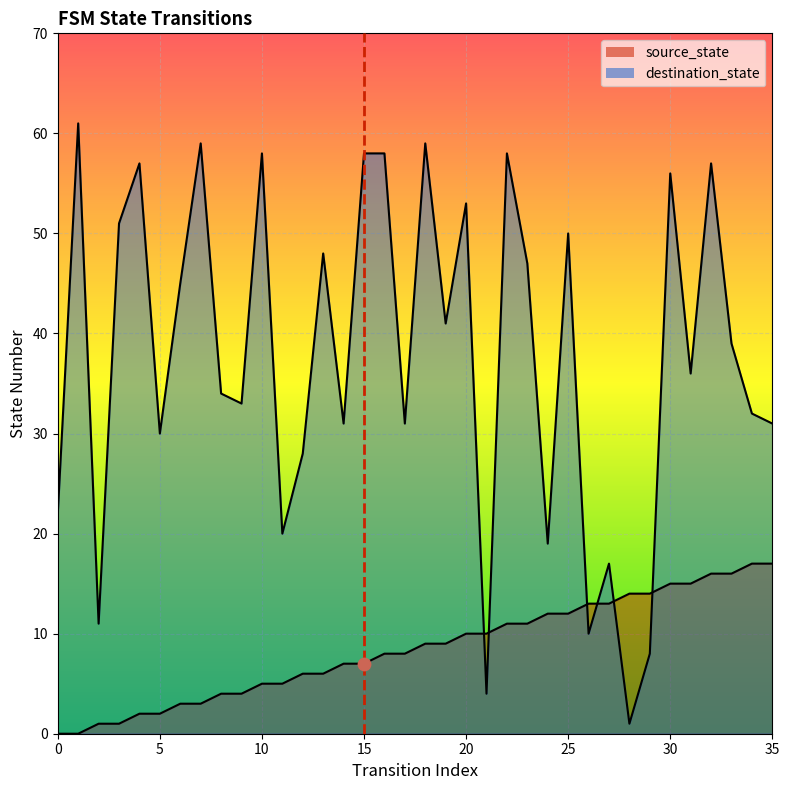

Is the value of source_state at 18 greater than the value of destination_state at 15?

No